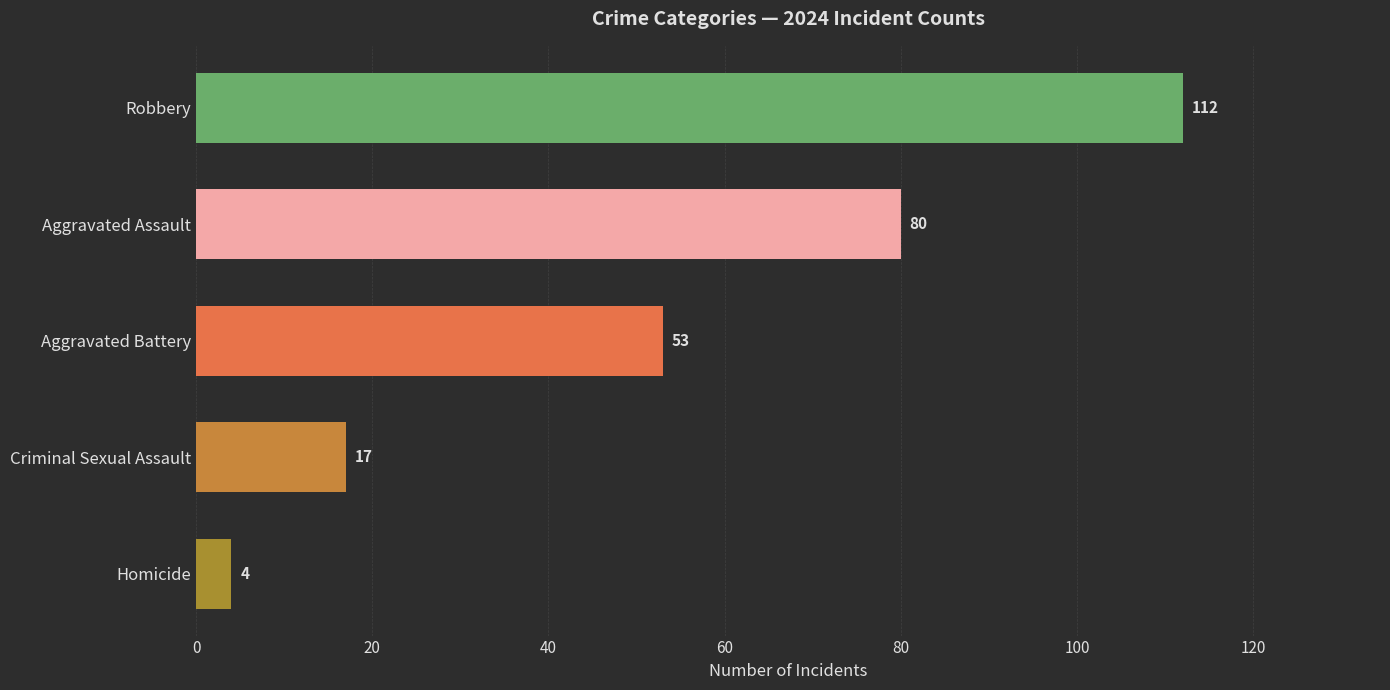

Reading top to bottom, what are all the values shown in this chart?

Robbery=112	Aggravated Assault=80	Aggravated Battery=53	Criminal Sexual Assault=17	Homicide=4